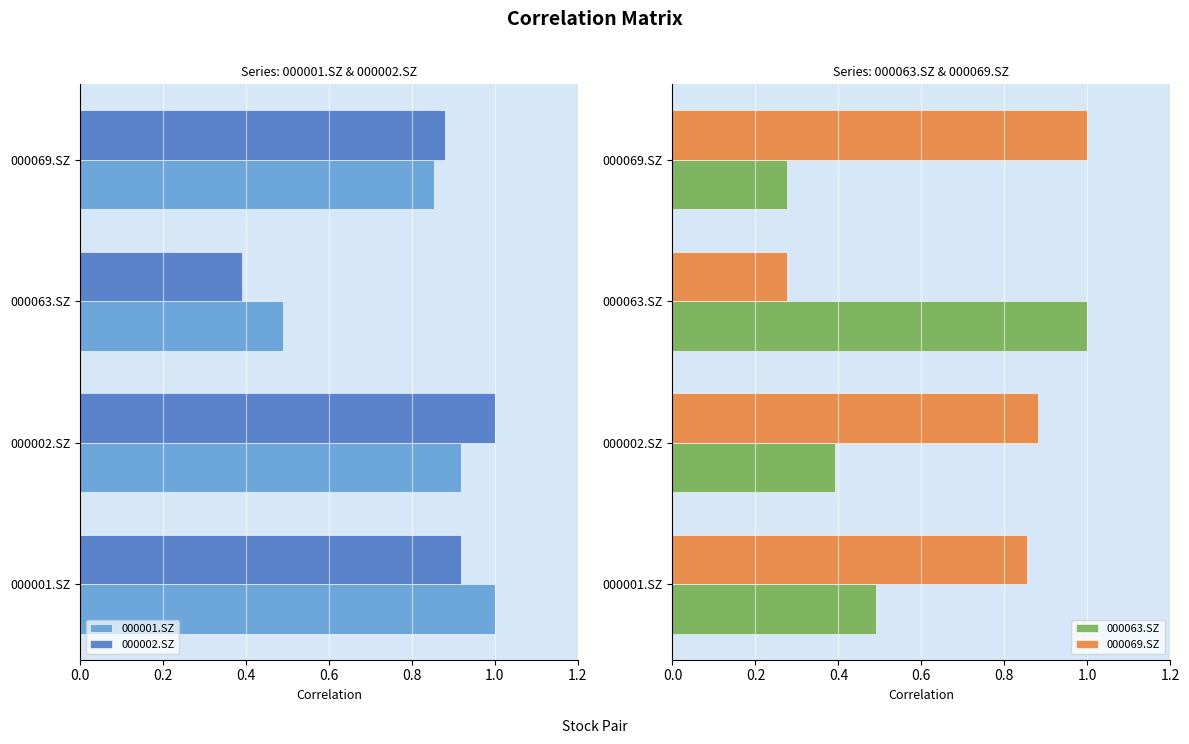

What is the difference between the maximum and second lowest values in the 000069.SZ series?

0.1